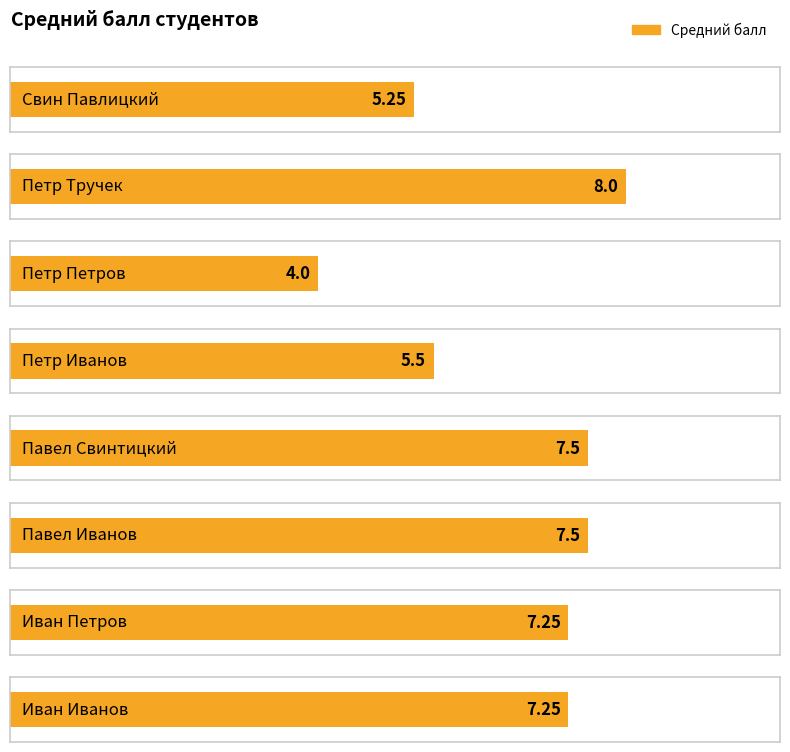

List the labels in order of value, largest first.

Петр Тручек, Павел Свинтицкий, Павел Иванов, Иван Петров, Иван Иванов, Петр Иванов, Свин Павлицкий, Петр Петров